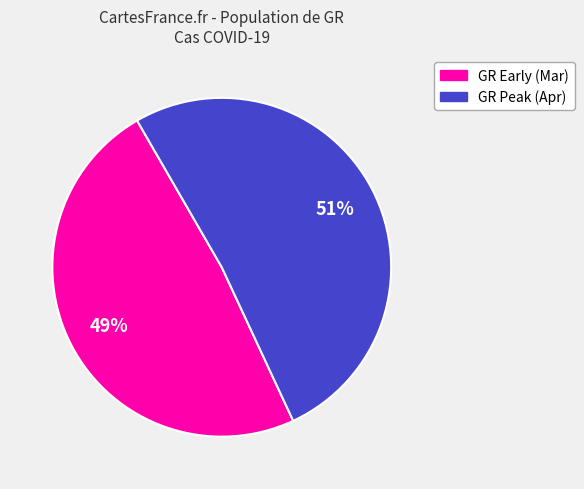

How many slices are in this pie chart?

2